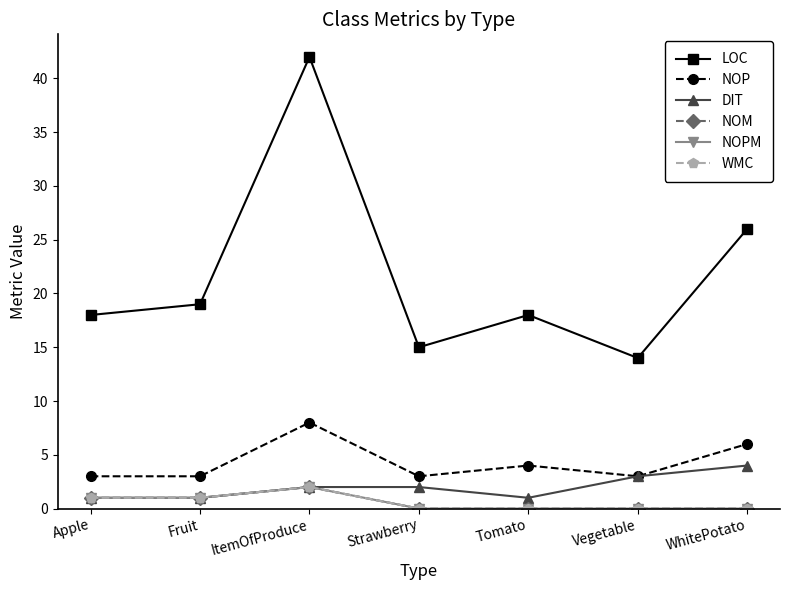

What is the average value of the NOPM series?

1